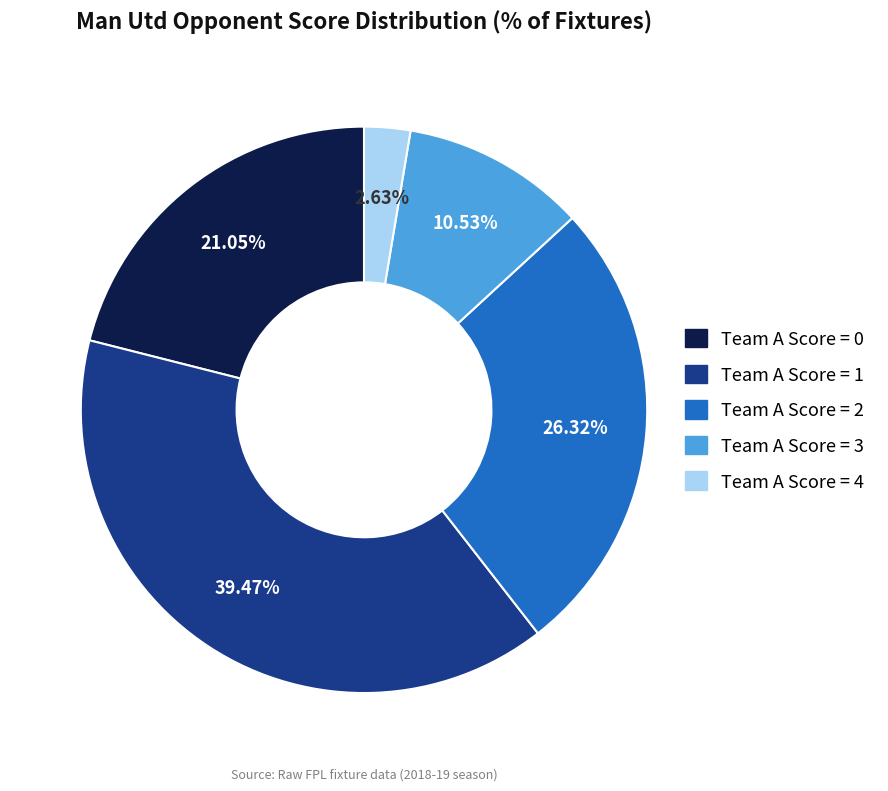

Do Team A Score = 4 and Team A Score = 1 together represent more than half of the pie?

No